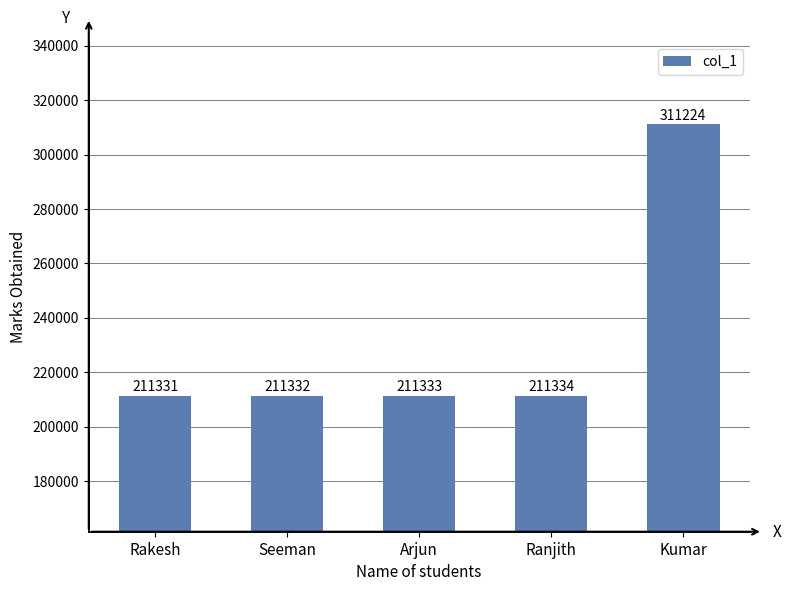

What is the difference between the maximum and minimum values?

99893